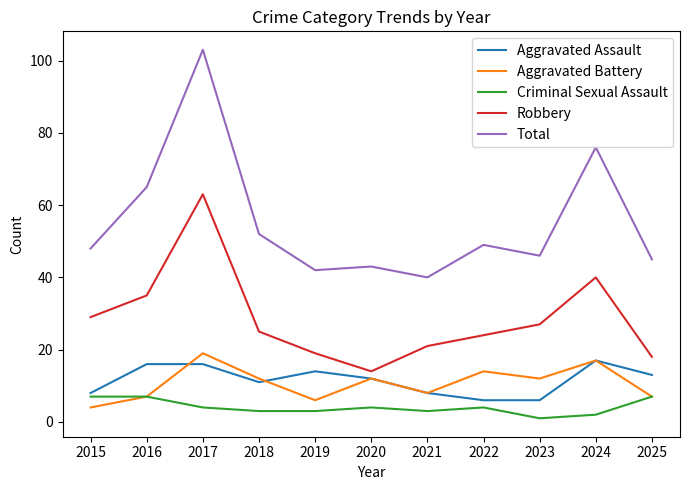

At which category is the sum across all series the highest?

2017